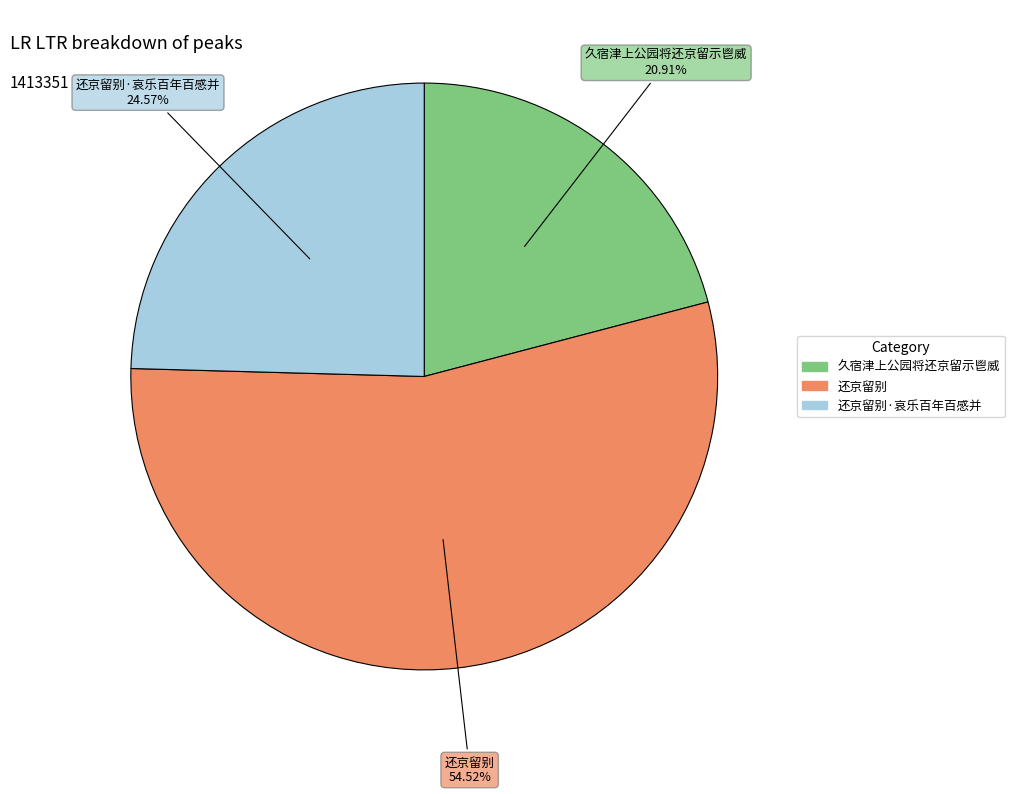

Does any single category account for the majority?

Yes